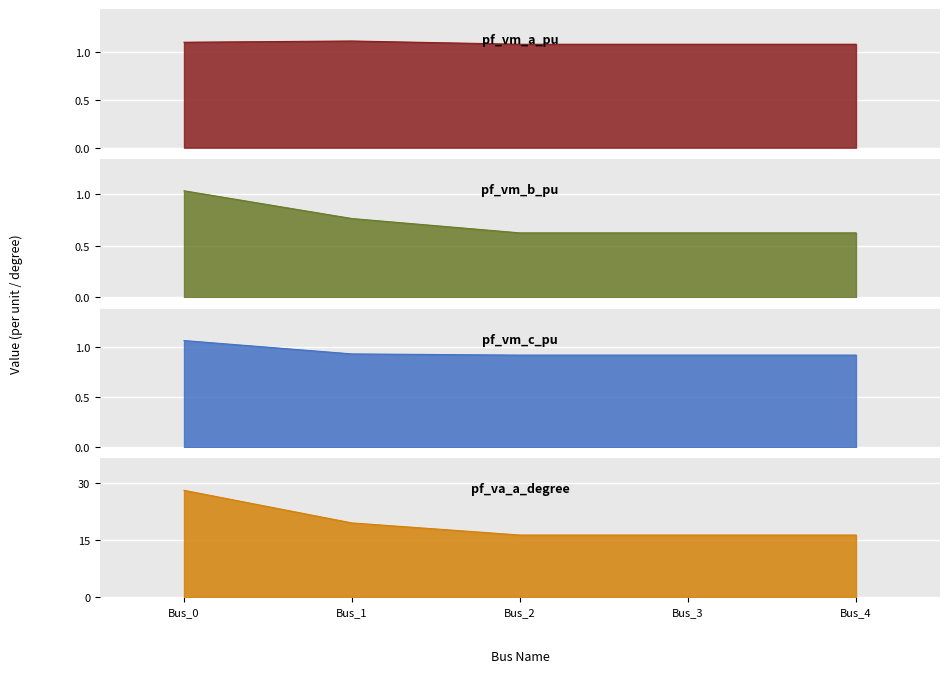

Which has a higher value, Bus_4 or Bus_1?

Bus_1